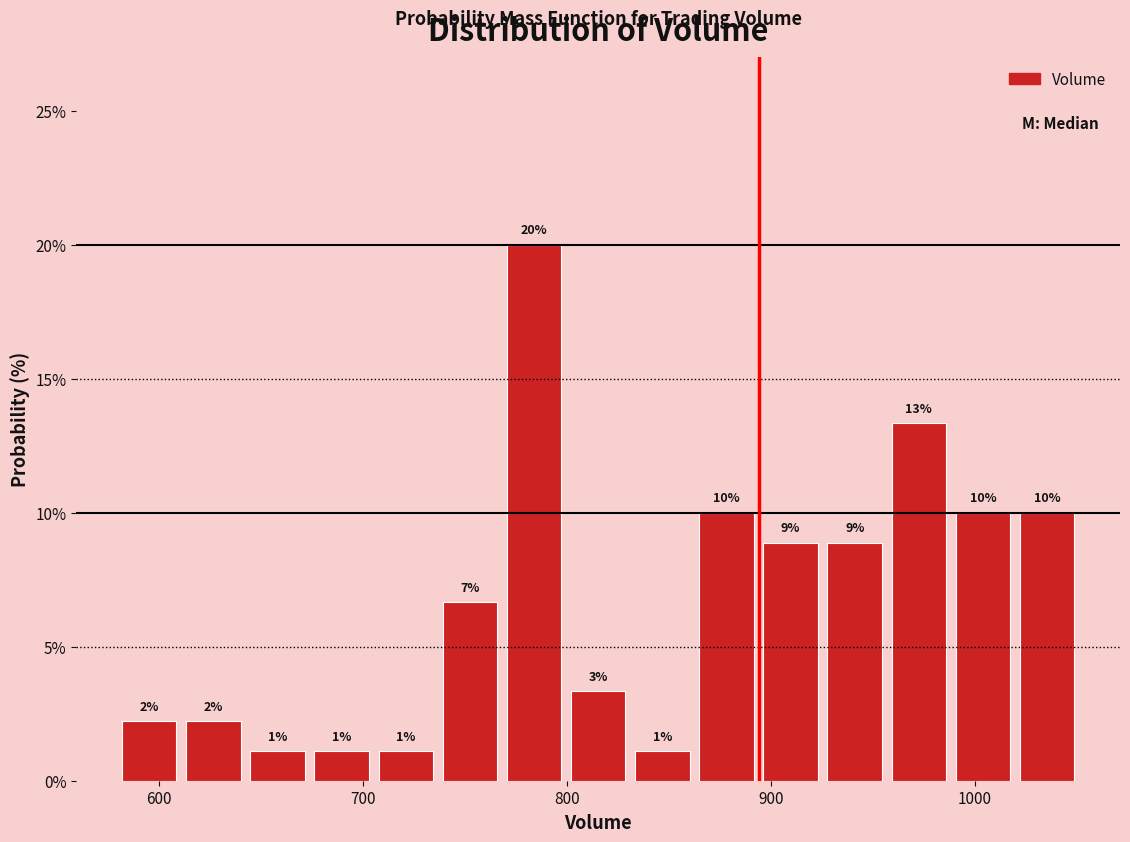

Around what value on the x-axis is the tallest bar? Give the approximate position of its centre, as read against the axis.

780